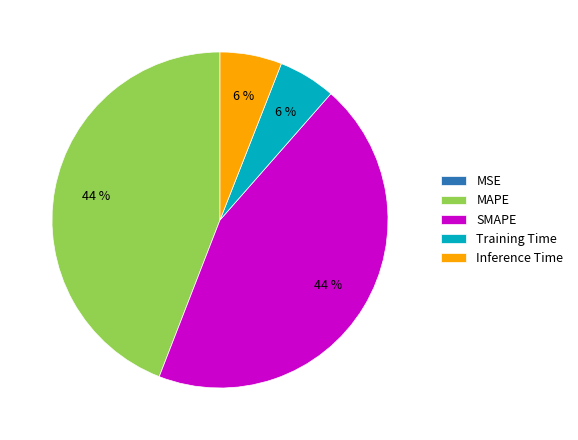

To the nearest percent, what is the combined percentage of SMAPE and Inference Time?

50%